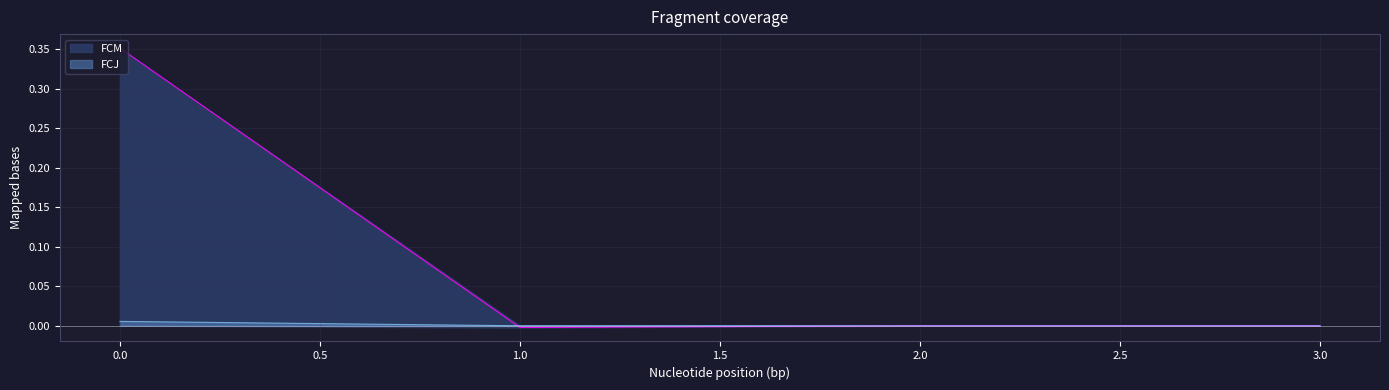

Which series has the largest total across all categories?

FCM